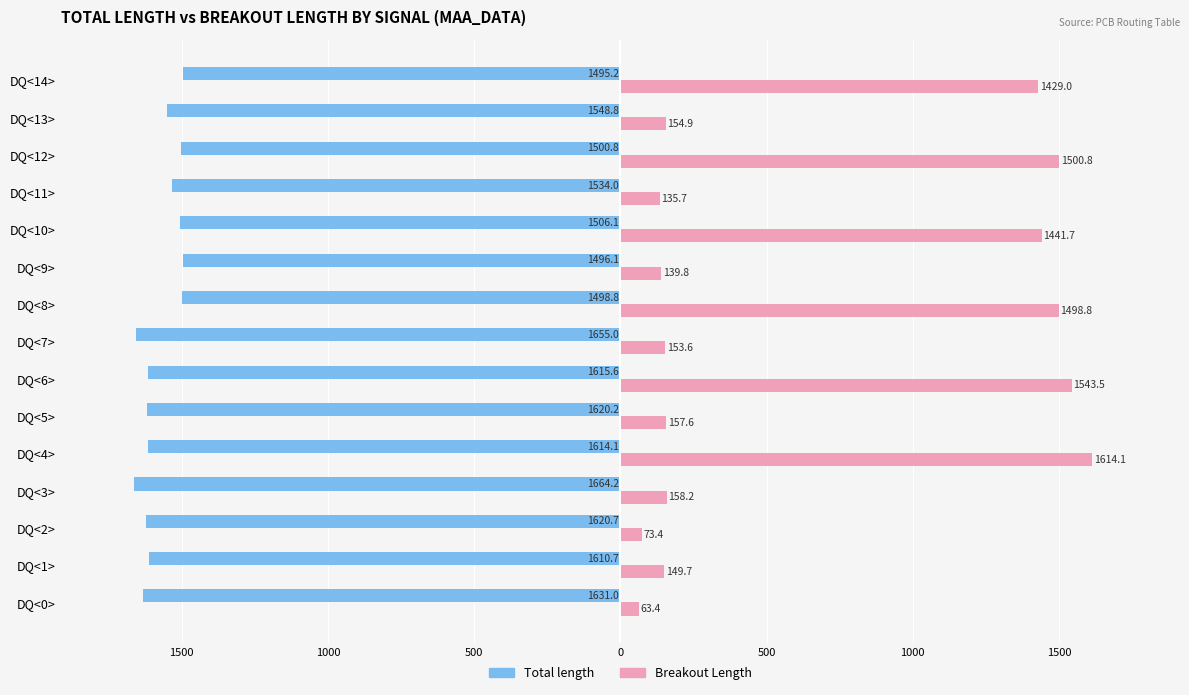

What are all the series names shown in the legend?

Total length, Breakout Length